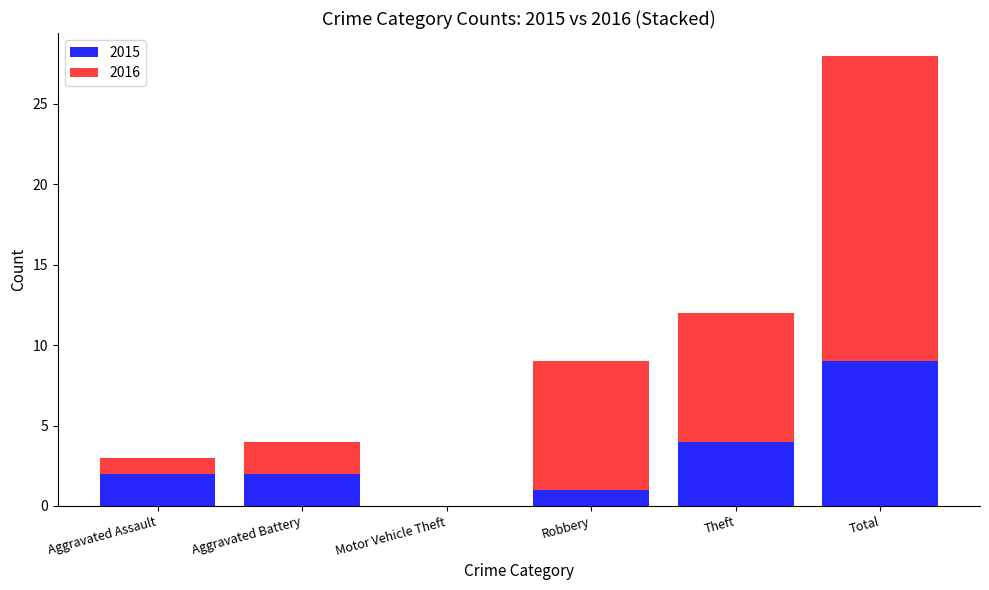

True or false: 2015 has a value of 6 at Theft.

False